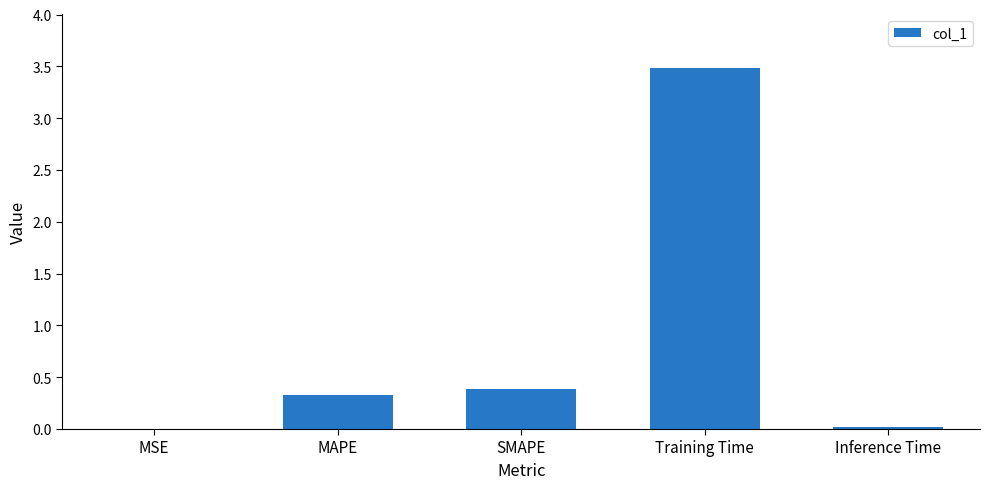

The chart shows a value of 0.3 at MAPE. True or false?

True